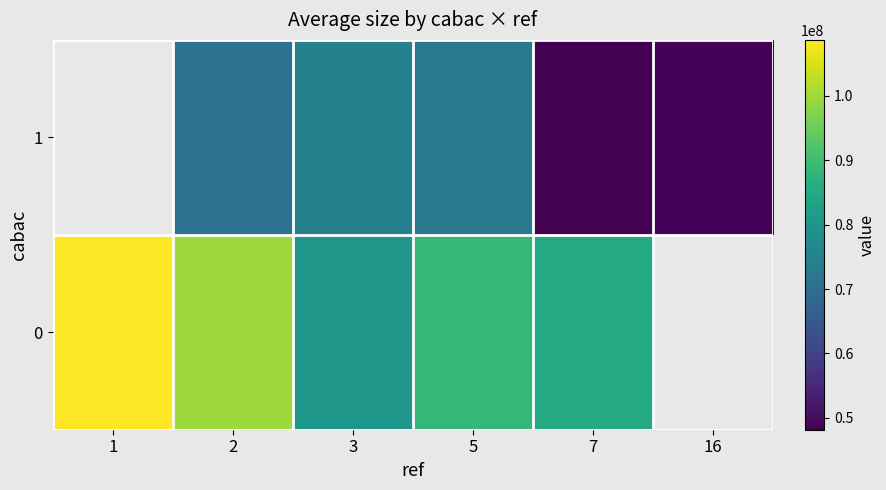

How many positive values does the 1 series have?

5